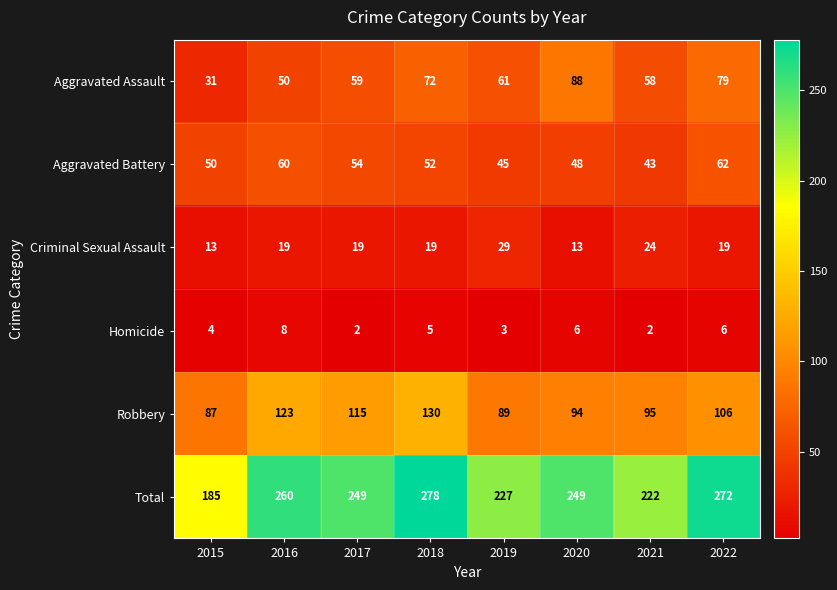

Which category has the highest value across all series?

2018